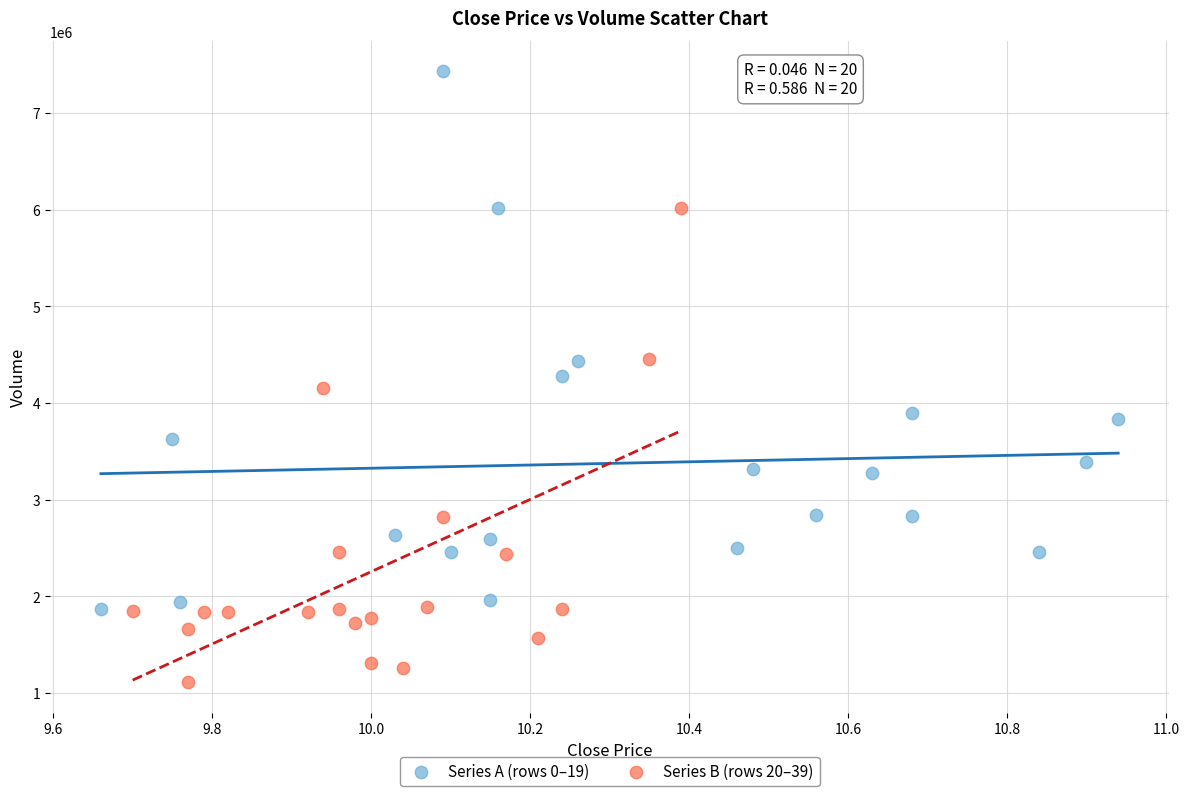

Which series reaches the maximum Y coordinate?

Series A (rows 0–19)